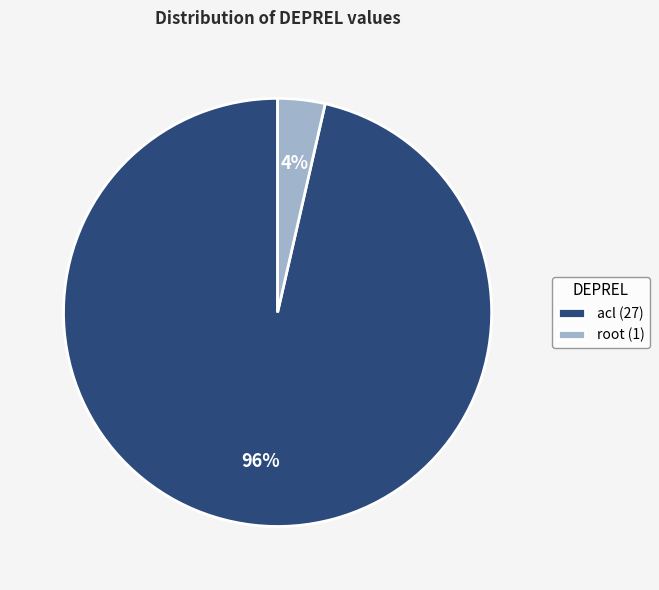

To the nearest percent, what is the average slice percentage?

50%